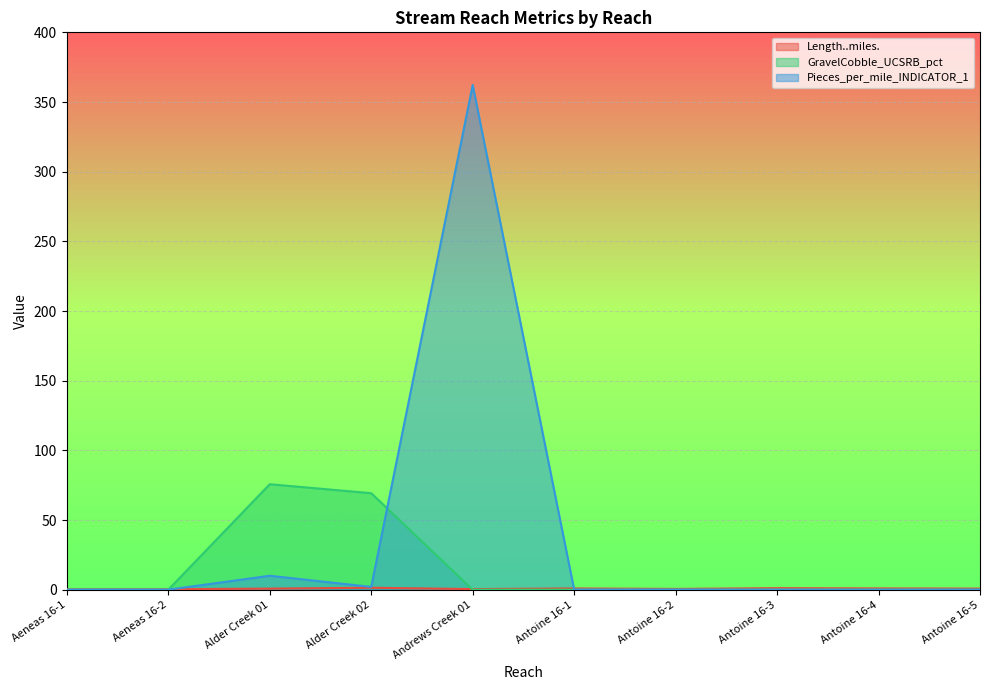

How many lines are shown in the chart?

3